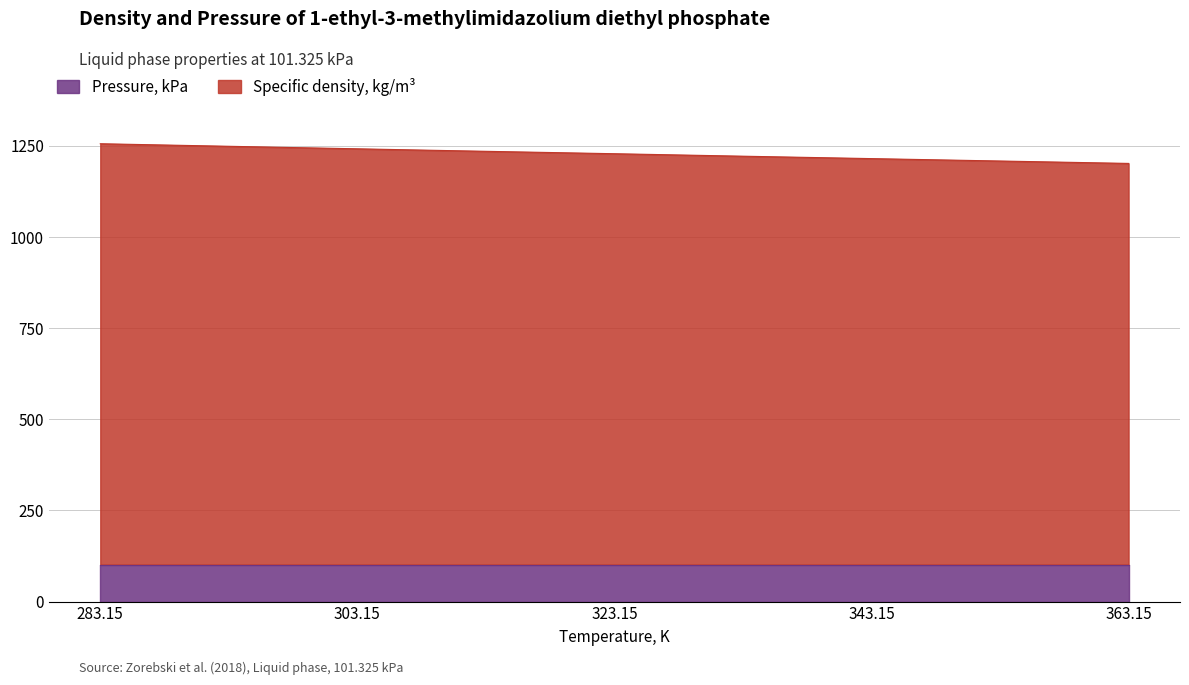

What is the maximum value for Pressure, kPa?

101.3